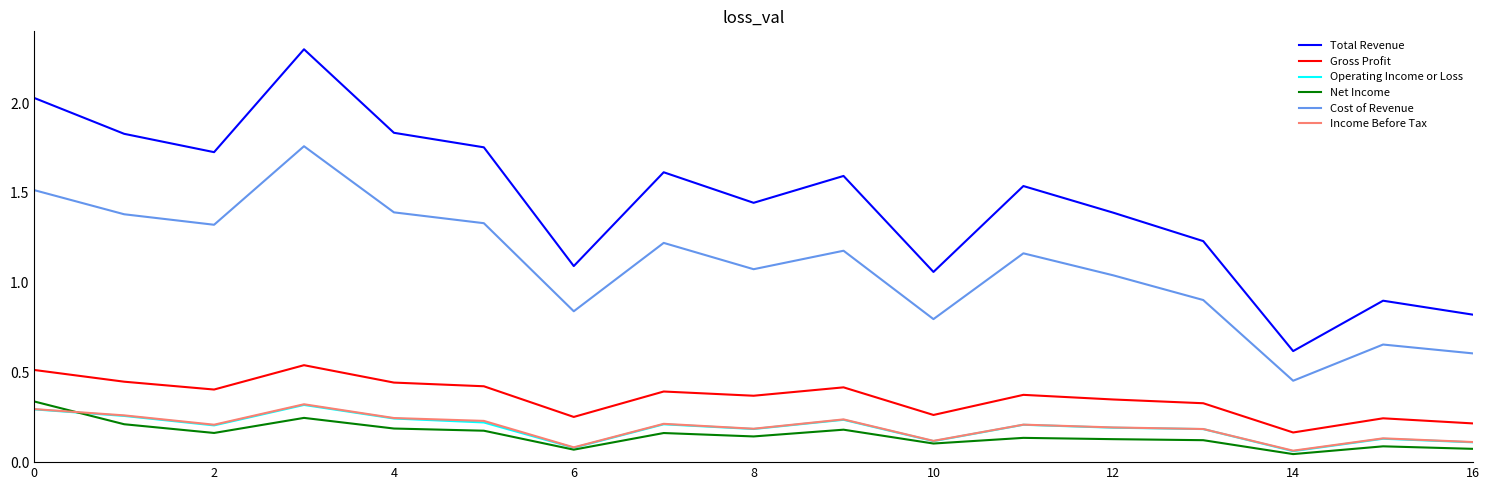

True or false: Income Before Tax has more than 0 points higher than both neighbors.

True